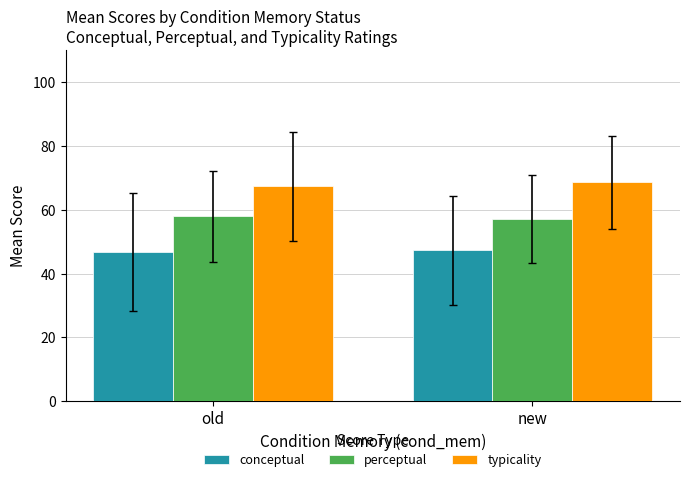

What is the approximate value of perceptual at old?

57.9